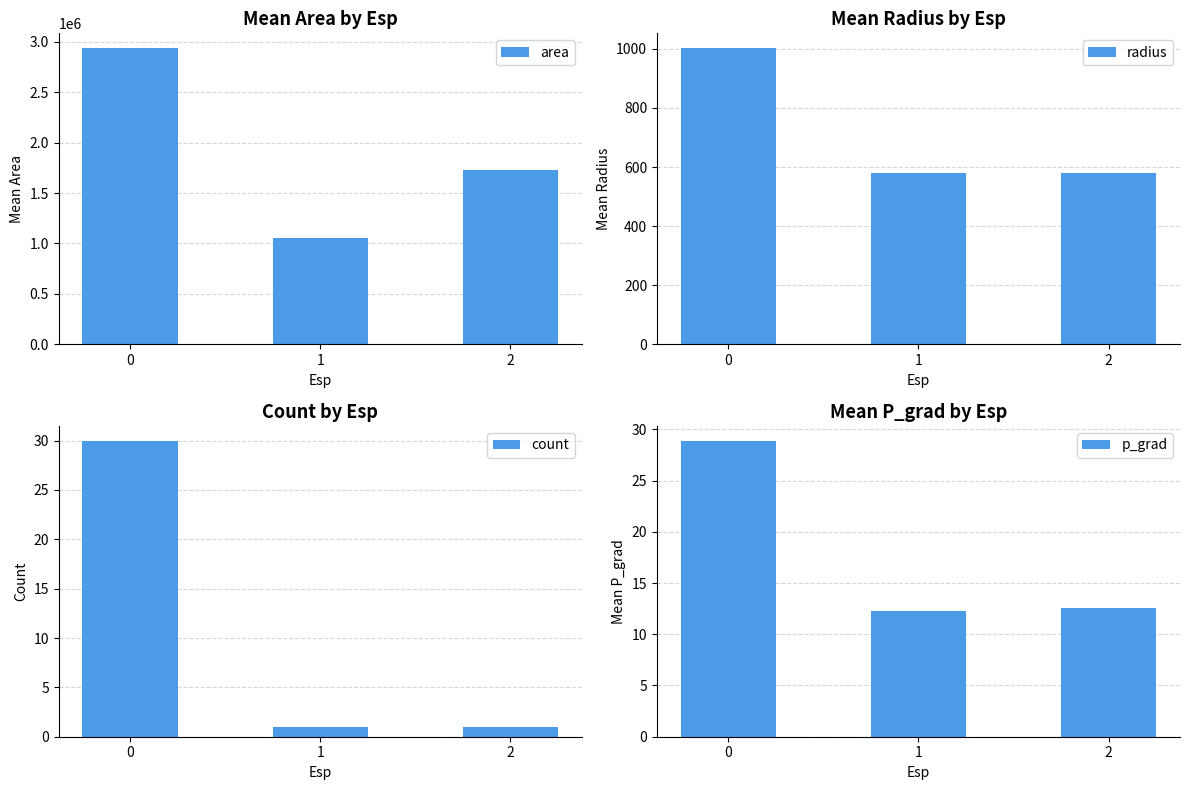

Reading left to right, what are all the values shown in this chart?

area: 0=2937864.6	1=1051875.0	2=1724375.0
radius: 0=1002.7	1=578.6	2=579.0
count: 0=30.0	1=1.0	2=1.0
p_grad: 0=28.9	1=12.3	2=12.6